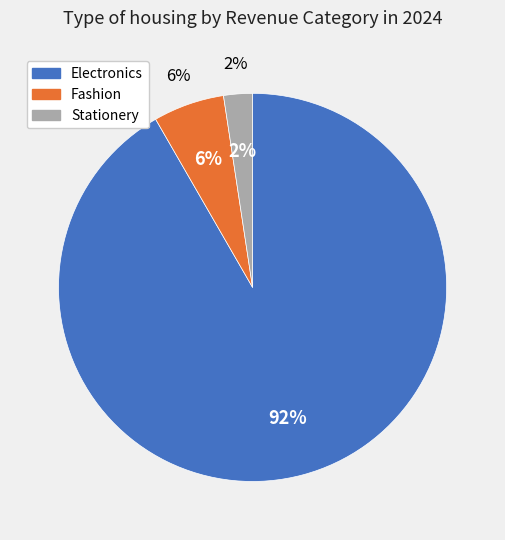

What percentage is the Fashion slice, to the nearest percent?

6%